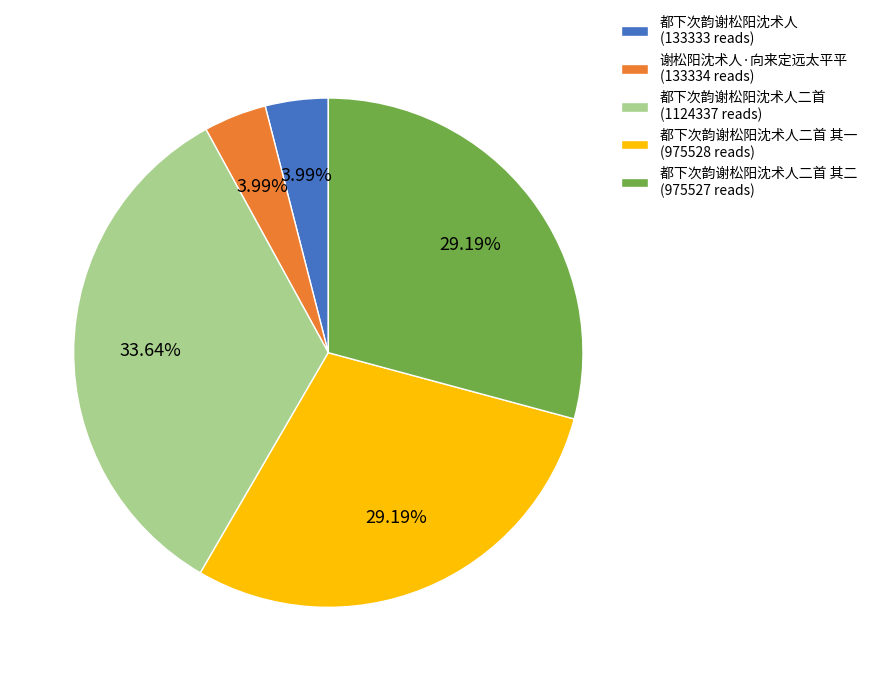

Combined, do 都下次韵谢松阳沈术人二首 其一 (975528 reads) and 都下次韵谢松阳沈术人二首 其二 (975527 reads) account for over 50%?

Yes